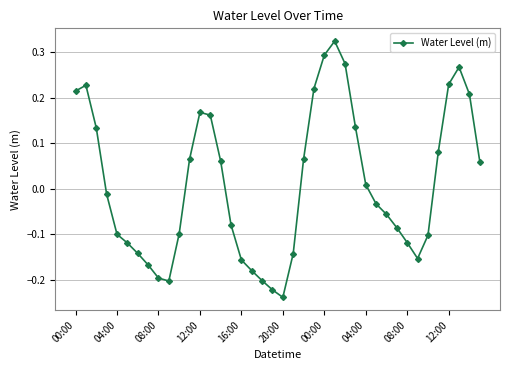

How many points are lower than both their immediate neighbors (excluding endpoints)?

3